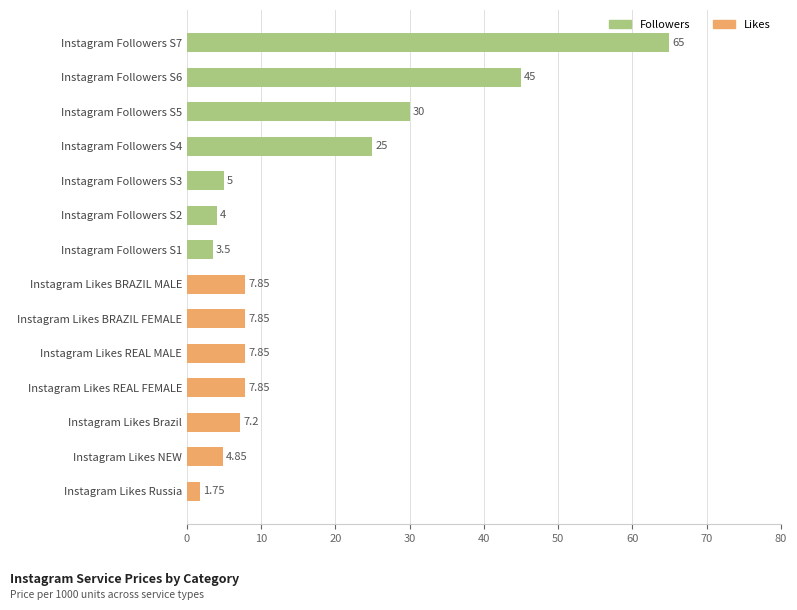

What is the maximum value for Likes?

7.8